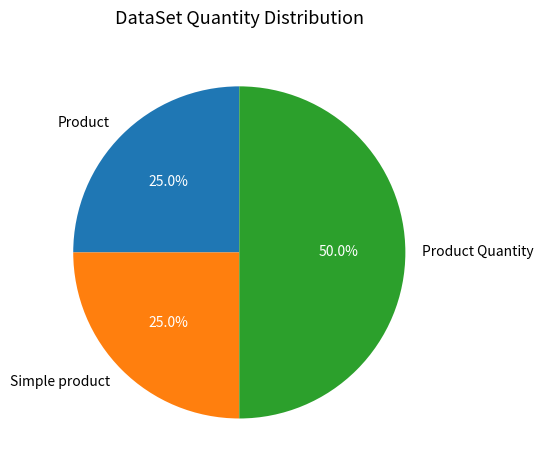

Approximately how many times larger is the value at Simple product compared to Product Quantity?

0.5